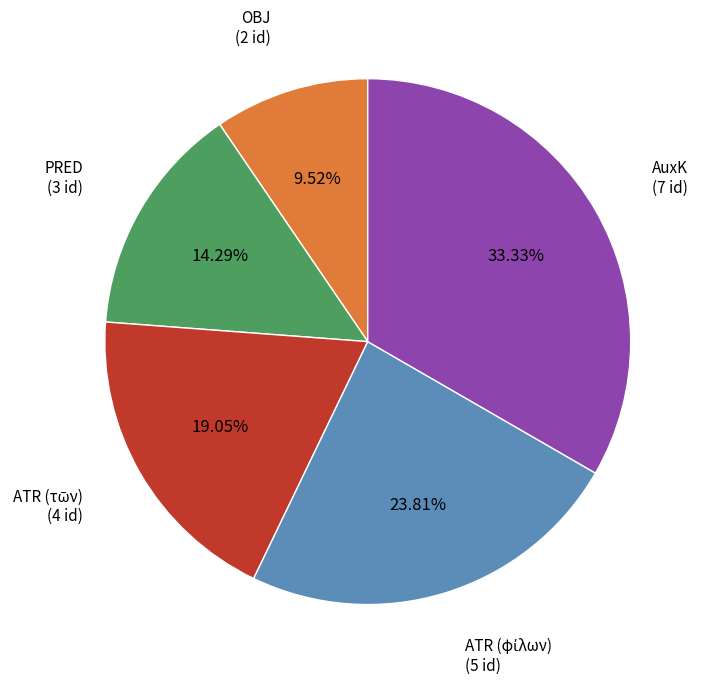

Does any single category account for the majority?

No